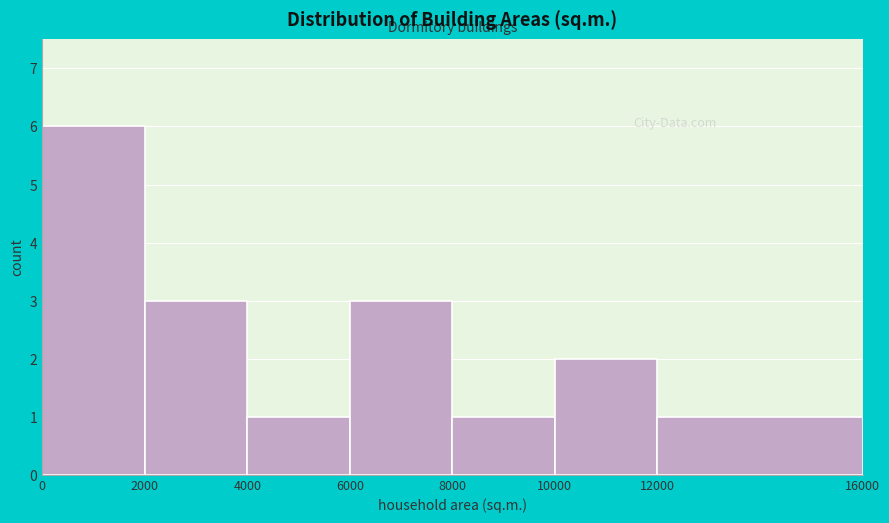

What is the height of the bar covering 12000 to 16000 on the x-axis? The values are not printed on the chart, so give them approximately, as read against the axis.

1